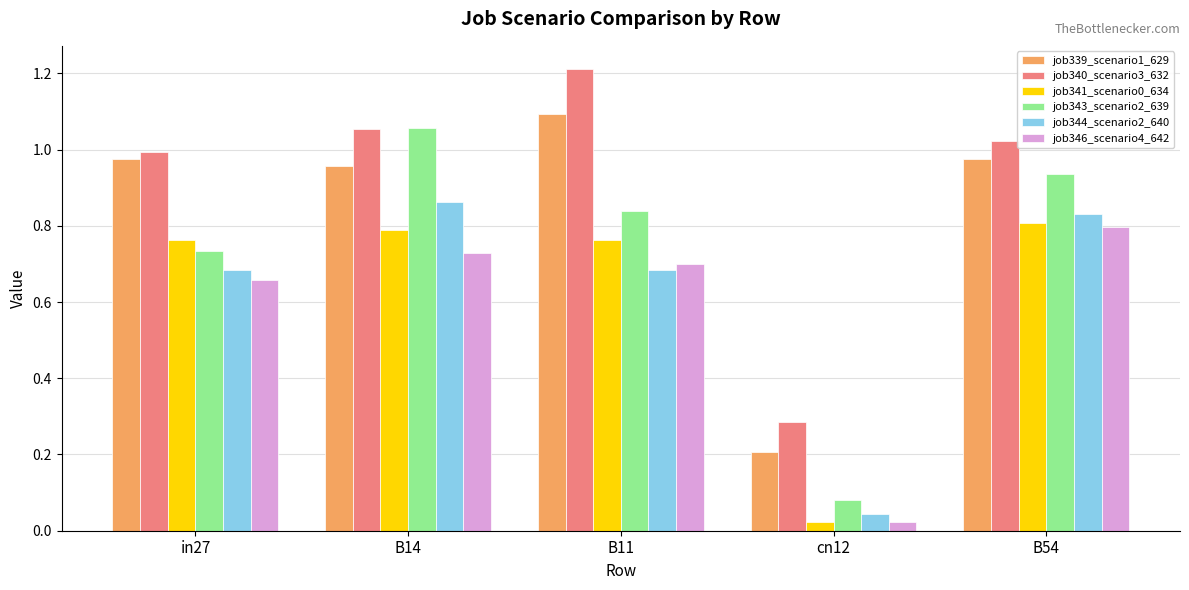

Which label corresponds to the smallest value in the chart?

cn12